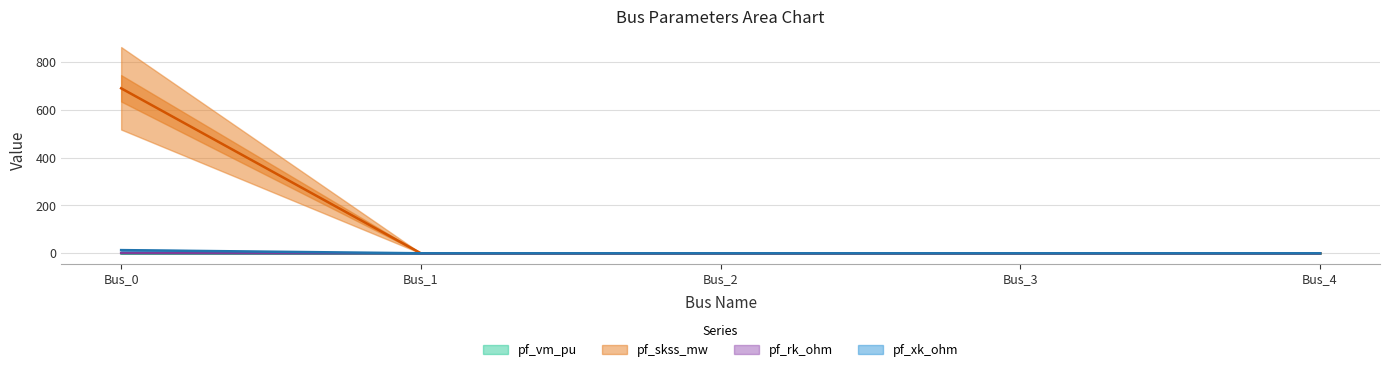

Reading left to right, list all the values displayed in this chart.

pf_vm_pu: Bus_0=1.3	Bus_1=0.0	Bus_2=0.0	Bus_3=0.0	Bus_4=0.0
pf_skss_mw: Bus_0=689.3	Bus_1=0.0	Bus_2=0.0	Bus_3=0.0	Bus_4=0.0
pf_rk_ohm: Bus_0=13.2	Bus_1=0.0	Bus_2=0.0	Bus_3=0.0	Bus_4=0.0
pf_xk_ohm: Bus_0=0.4	Bus_1=0.4	Bus_2=0.4	Bus_3=0.4	Bus_4=0.4